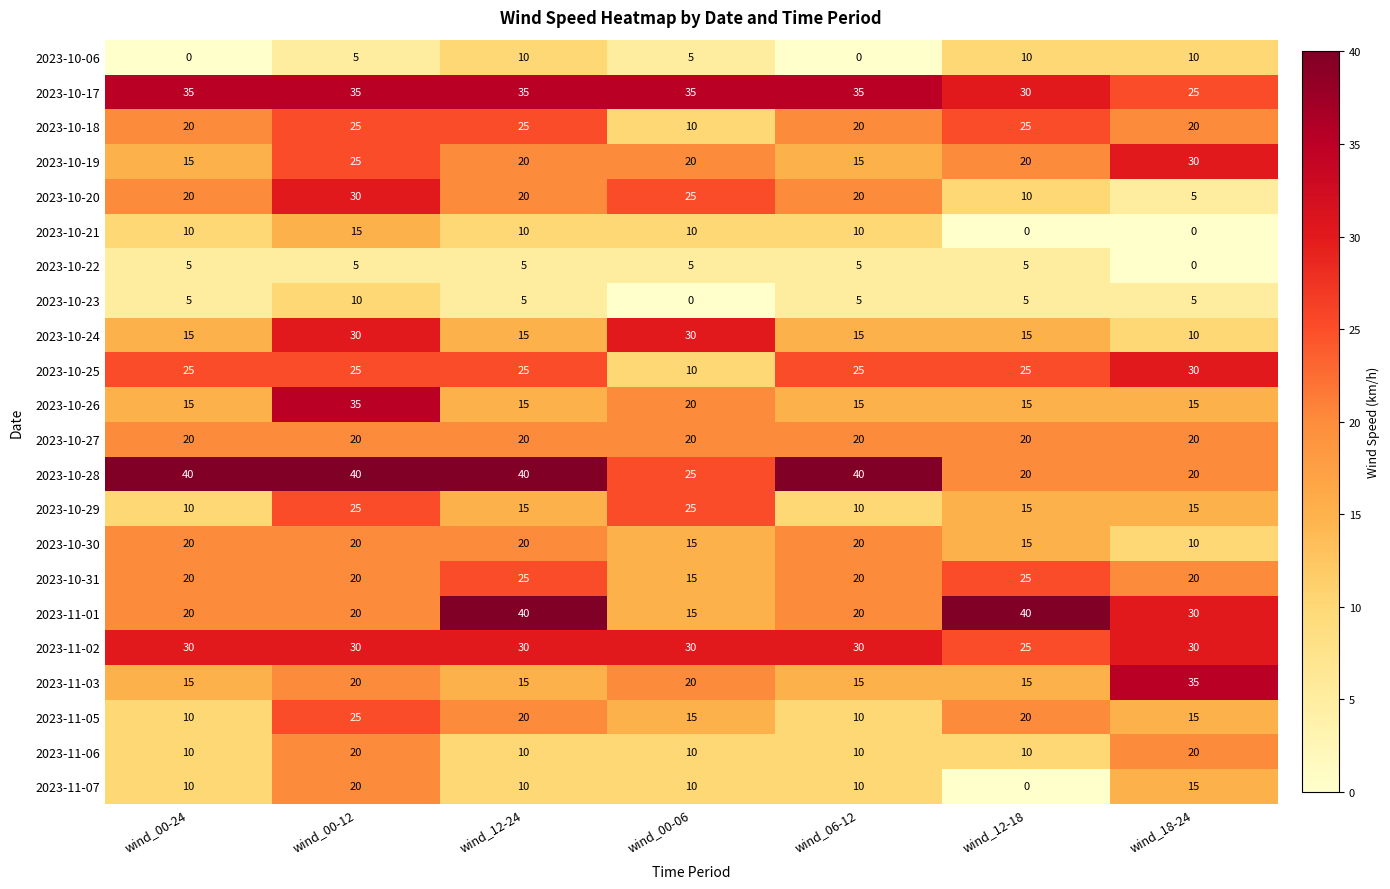

How many values in the 2023-11-07 series are below 10?

1